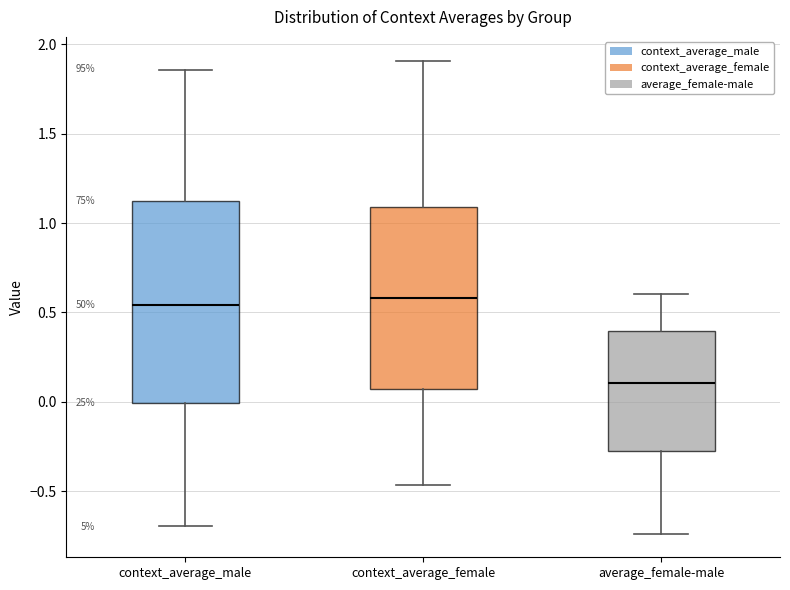

Reading left to right, read every box against the y-axis: the position of its median line, the range the box covers, and the ends of its whiskers. The values are not printed on the chart, so give them approximately, as read against the axis.

context_average_male: median 0.55, box 0.00 to 1.10, whiskers -0.70 to 1.85
context_average_female: median 0.60, box 0.05 to 1.10, whiskers -0.45 to 1.90
average_female-male: median 0.10, box -0.25 to 0.40, whiskers -0.75 to 0.60